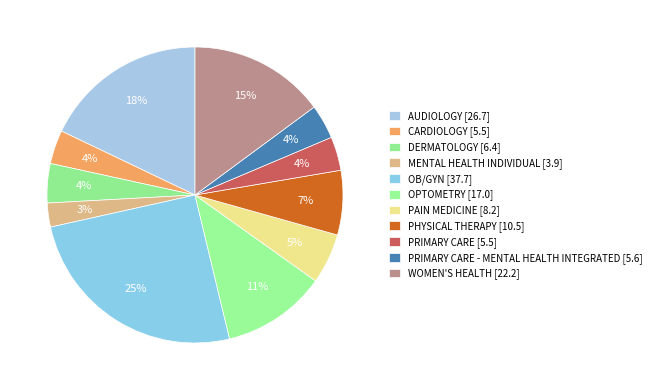

Count the number of slices in the pie.

11